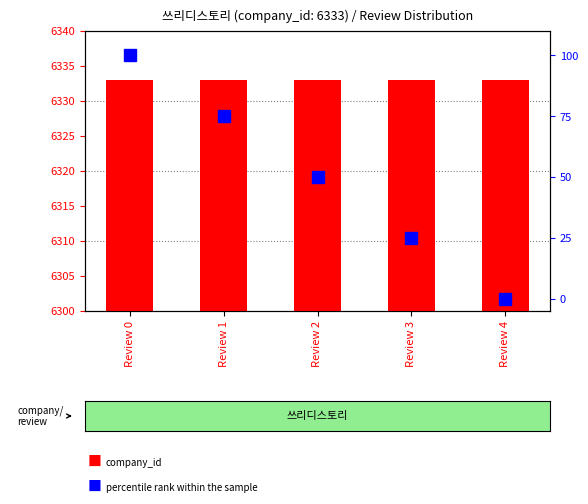

What is the total value across all series at Review 1?

6408